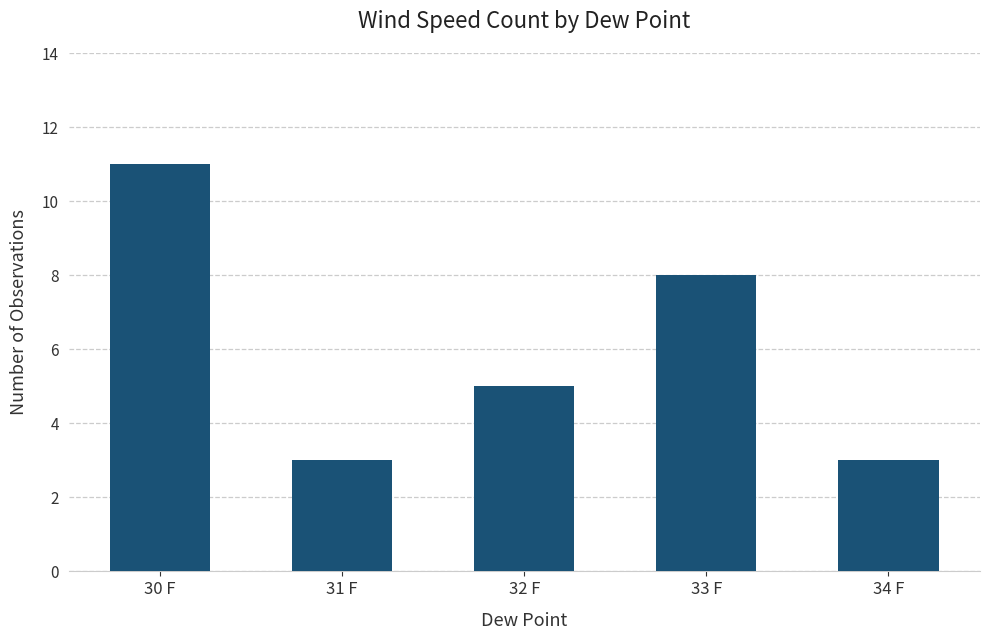

Where is the data nearest to the value 7?

33 F